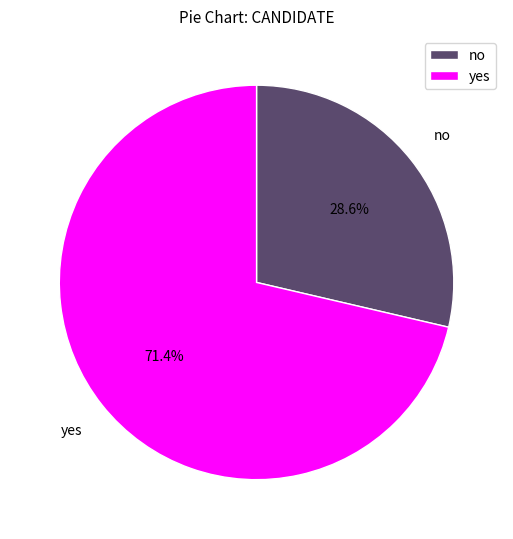

True or false: yes accounts for 78% of the total.

False